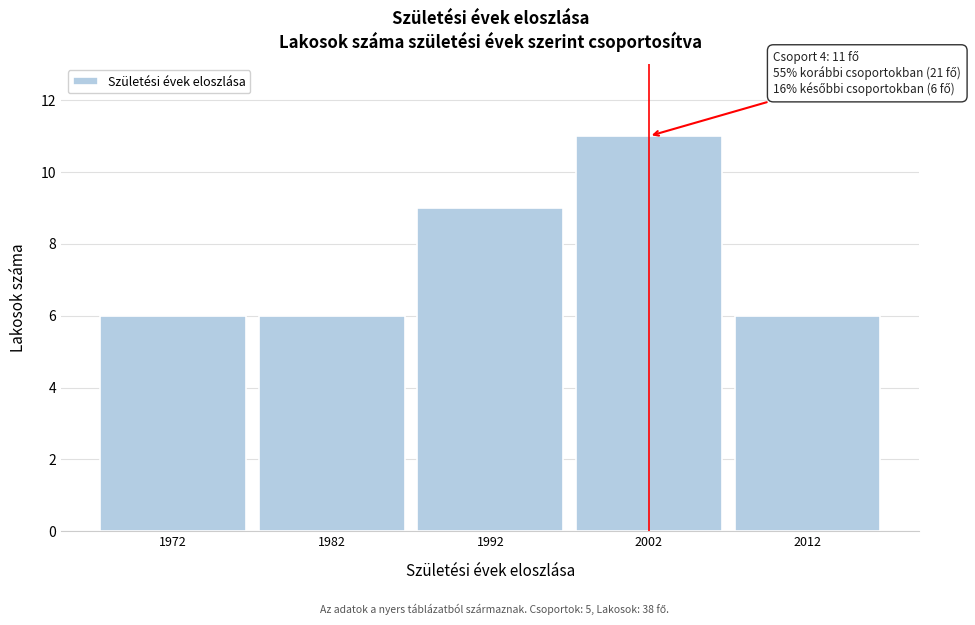

Reading left to right, extract all data points from this chart.

6	6	9	11	6